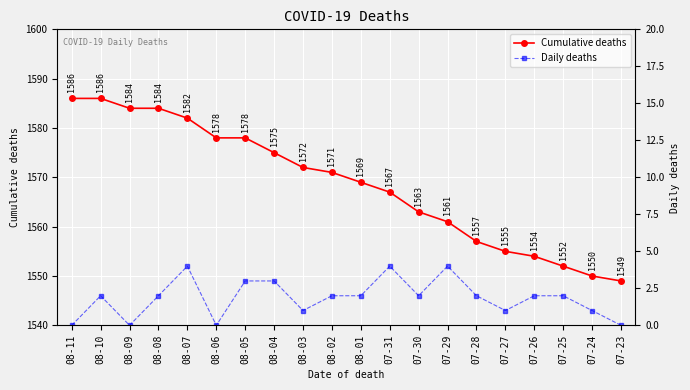

What is the average value of the Daily deaths series?

2